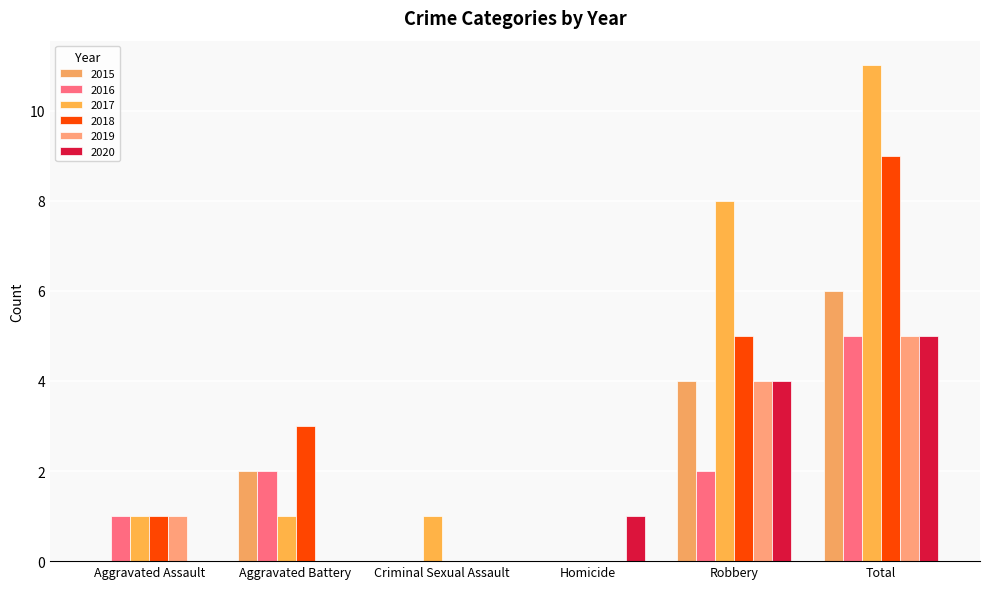

How many categories are shown in the chart?

6